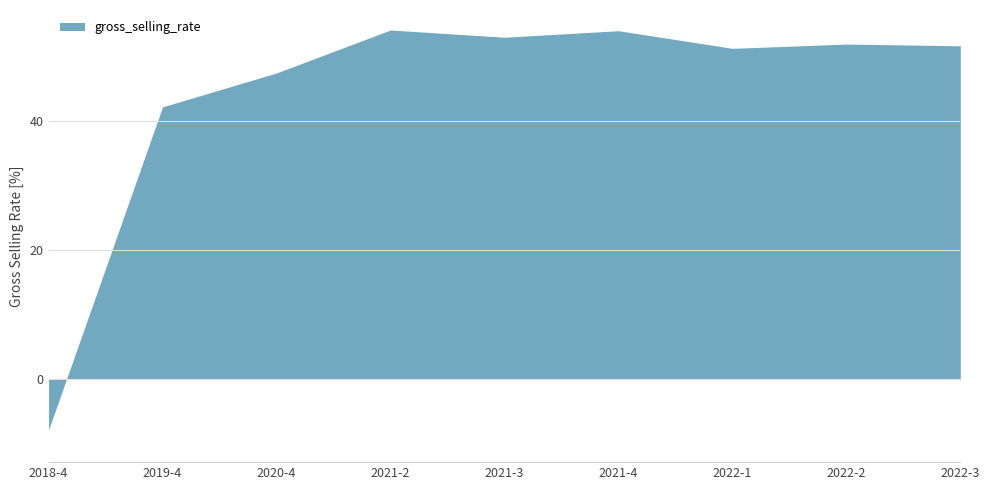

Read the value at 2022-2.

51.9